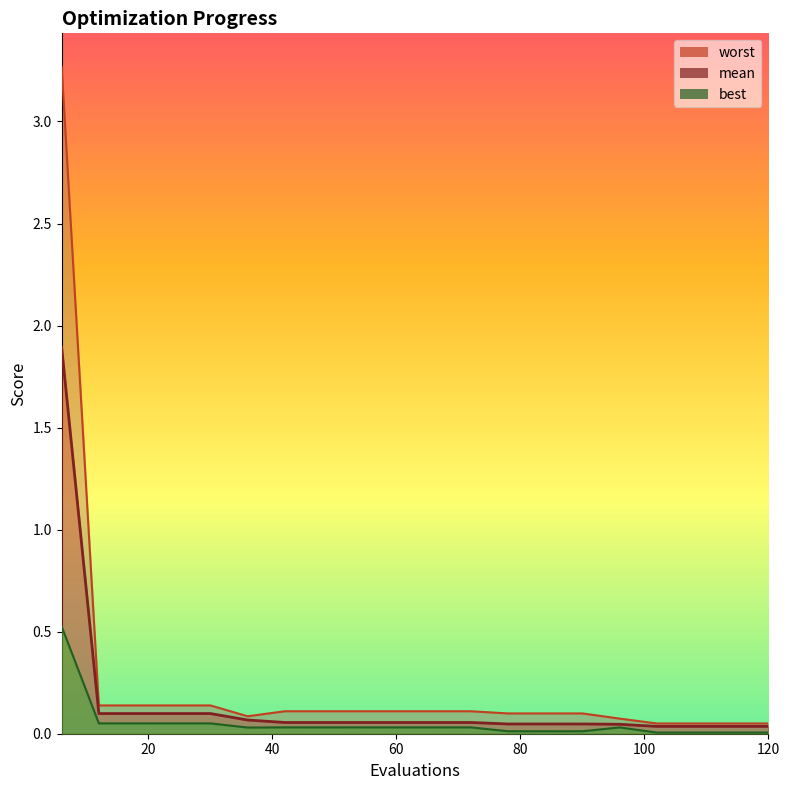

What is the spread (max minus min) of values at 30?

0.1